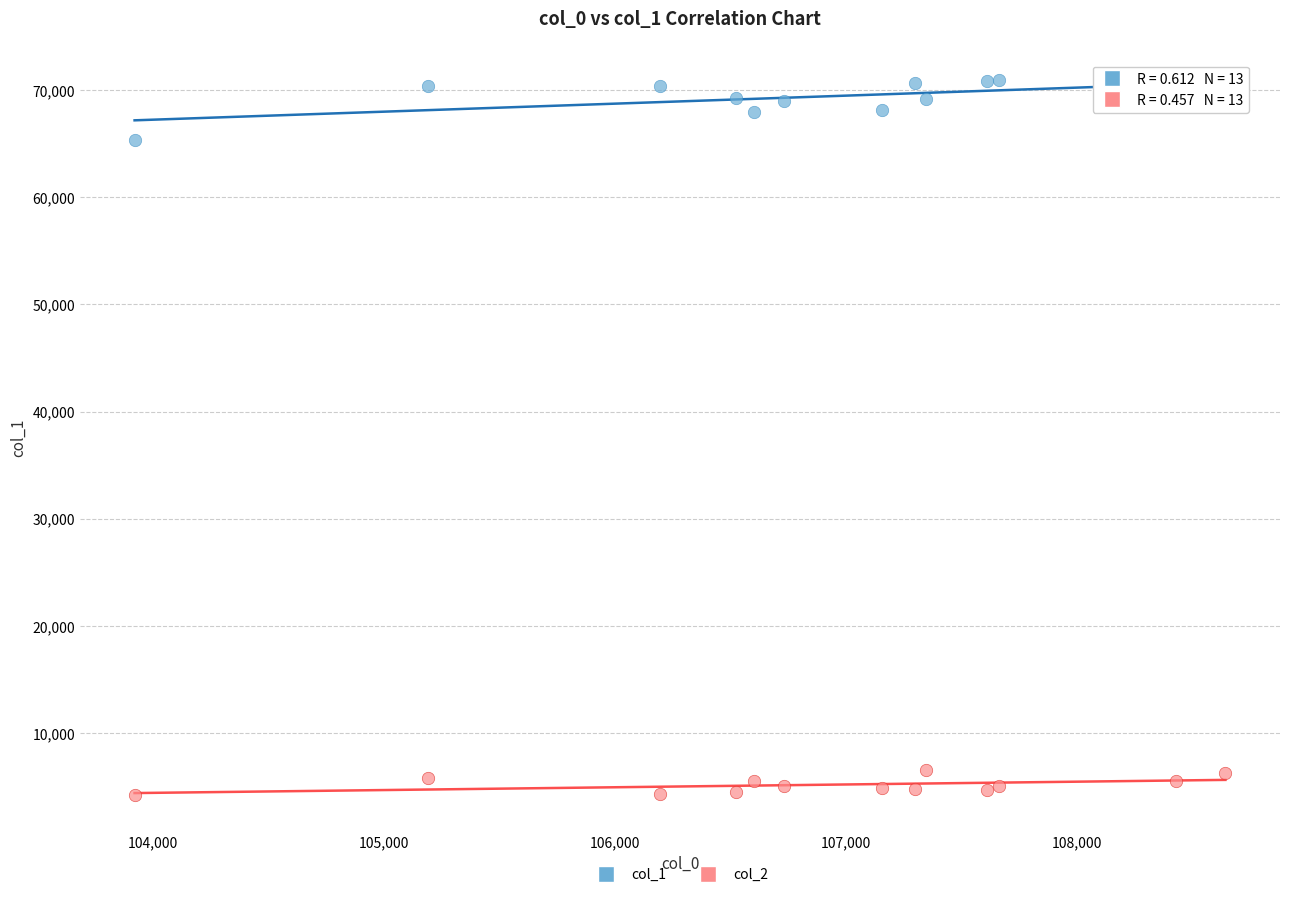

Which series reaches the maximum Y coordinate?

col_1